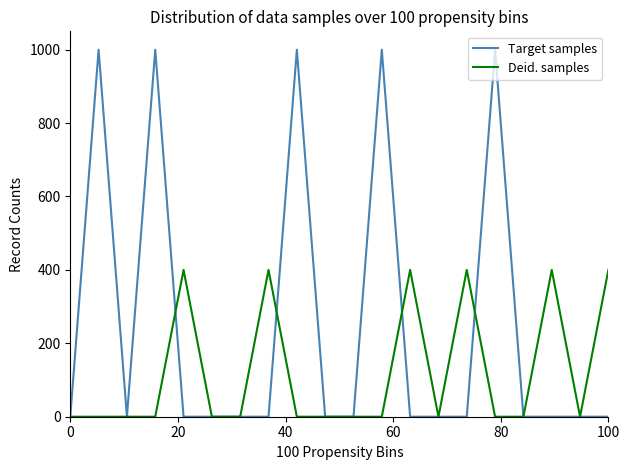

List the series in order of their peak value, lowest first.

Deid. samples, Target samples